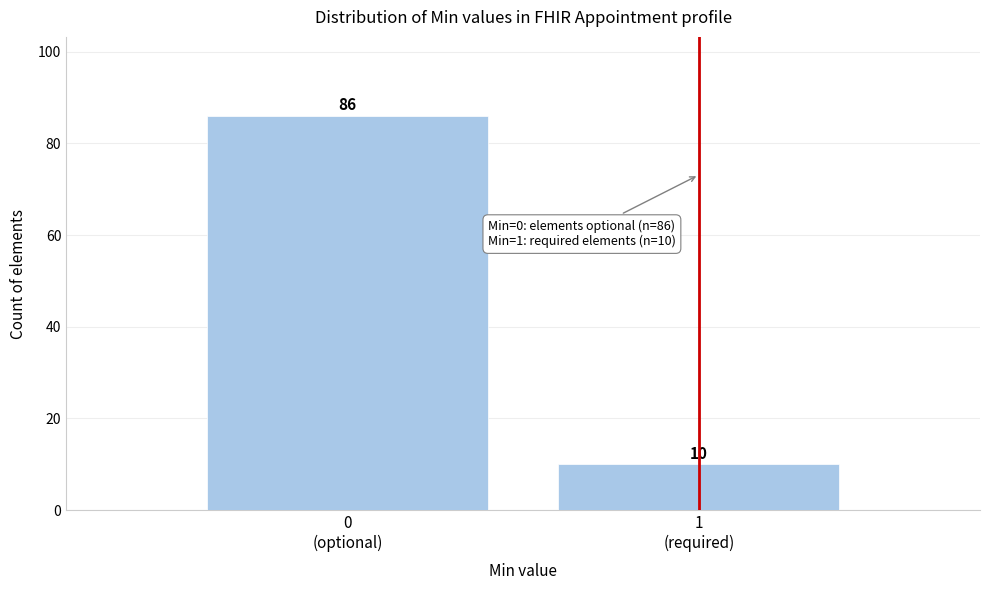

Reading left to right, list all the values displayed in this chart.

86	10